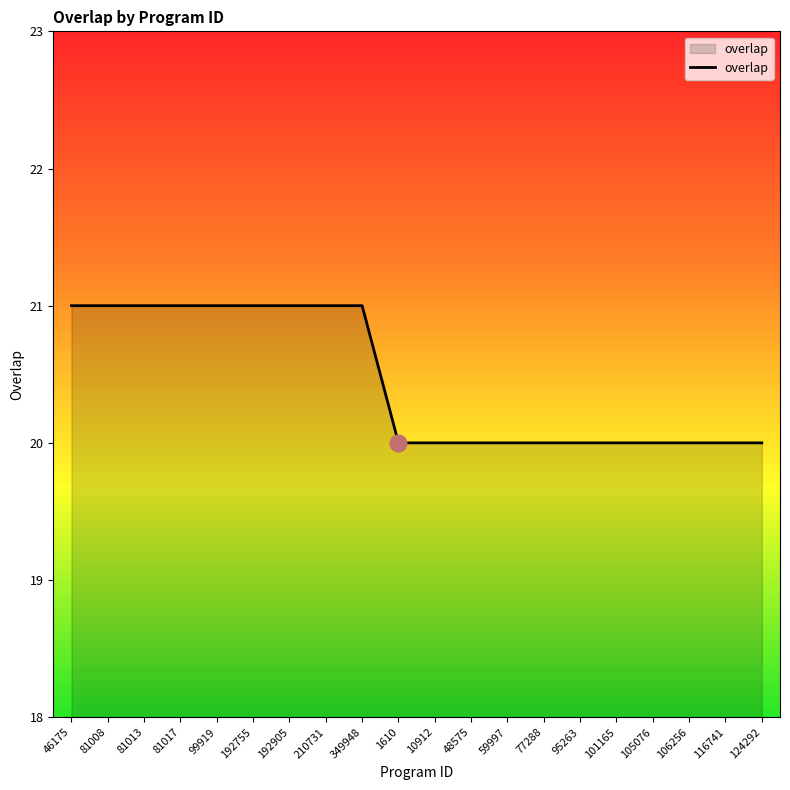

What position from the left is 116741?

19